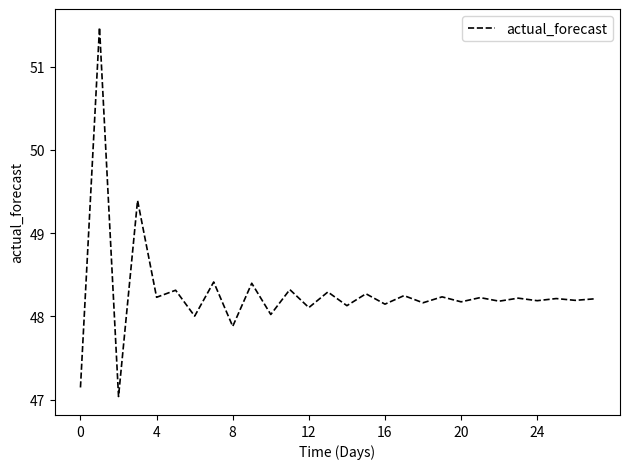

What is the minimum value shown in the chart?

47.0